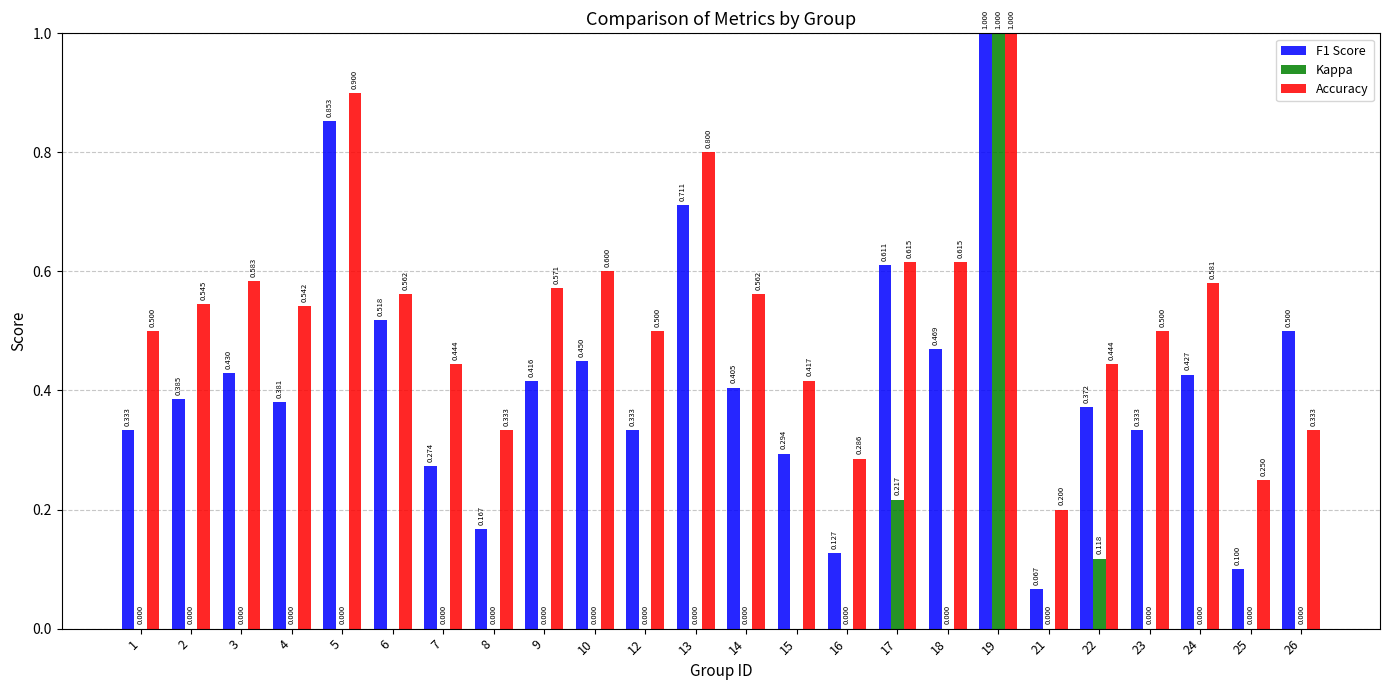

At which label does F1 Score reach its peak?

19